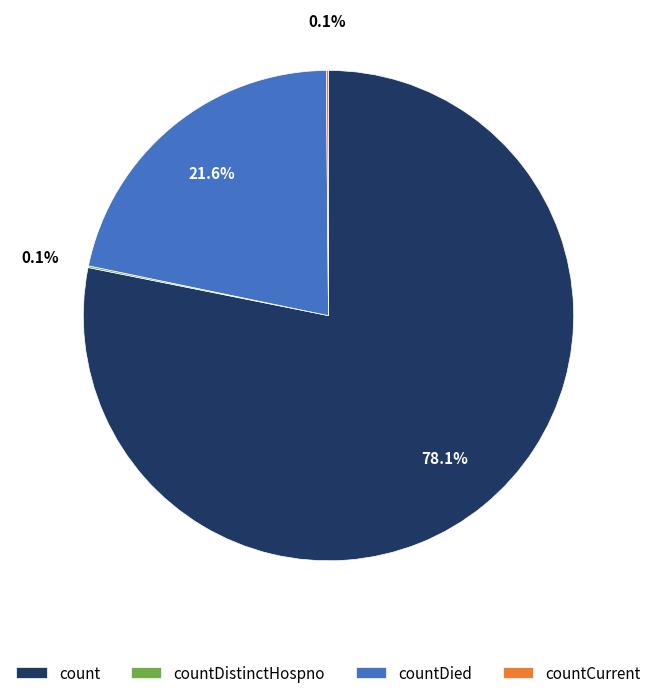

What is the ratio of the value at count to the value at countDied?

3.6